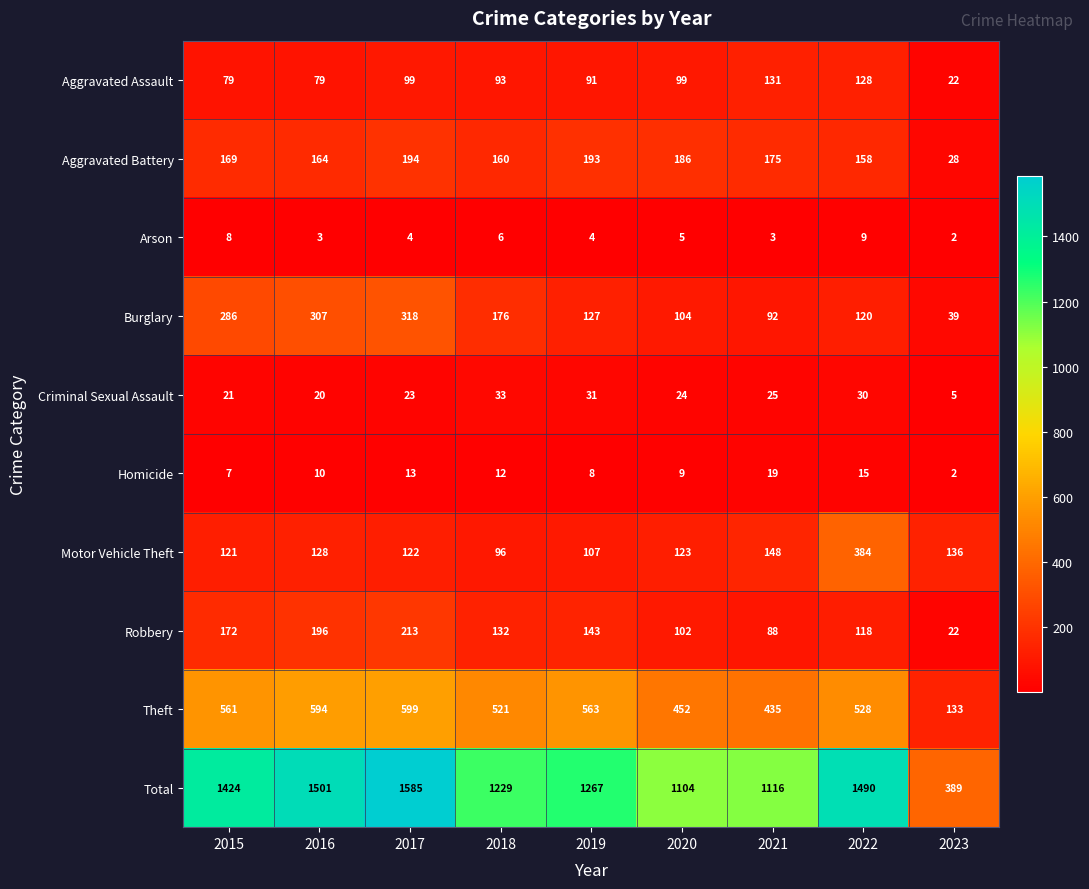

The Total series shows 143 at 2023. True or false?

False